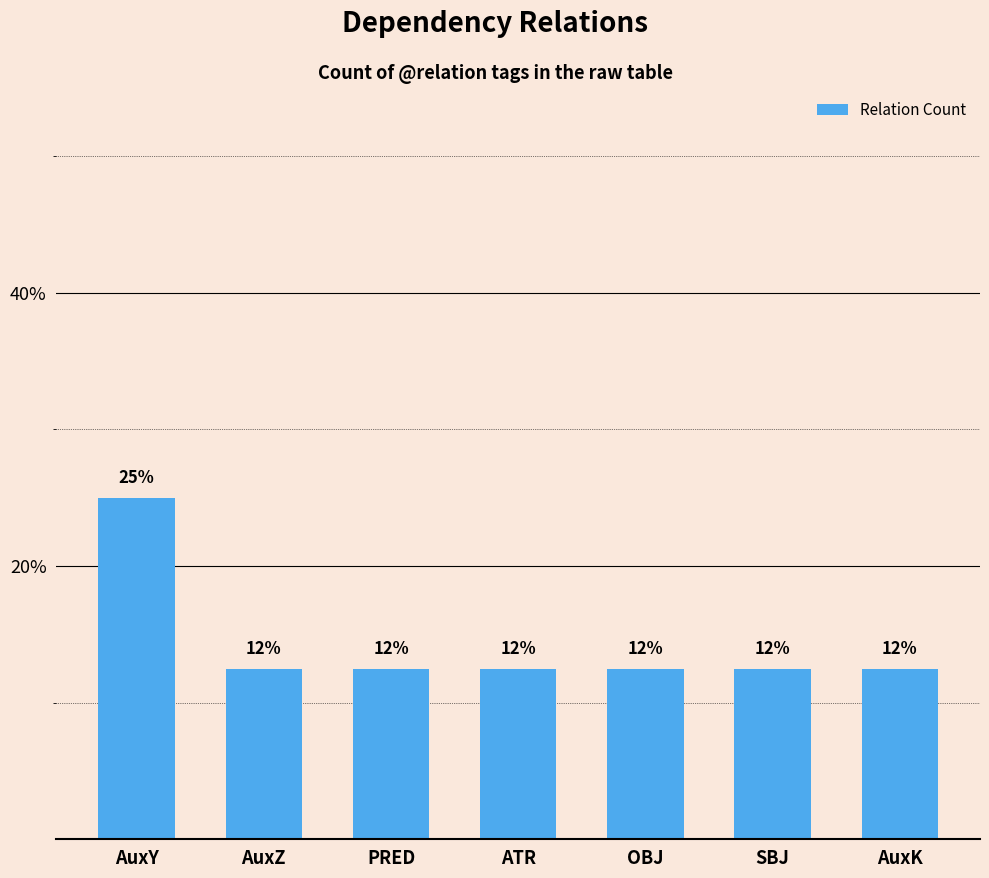

How many bars are there in total?

7